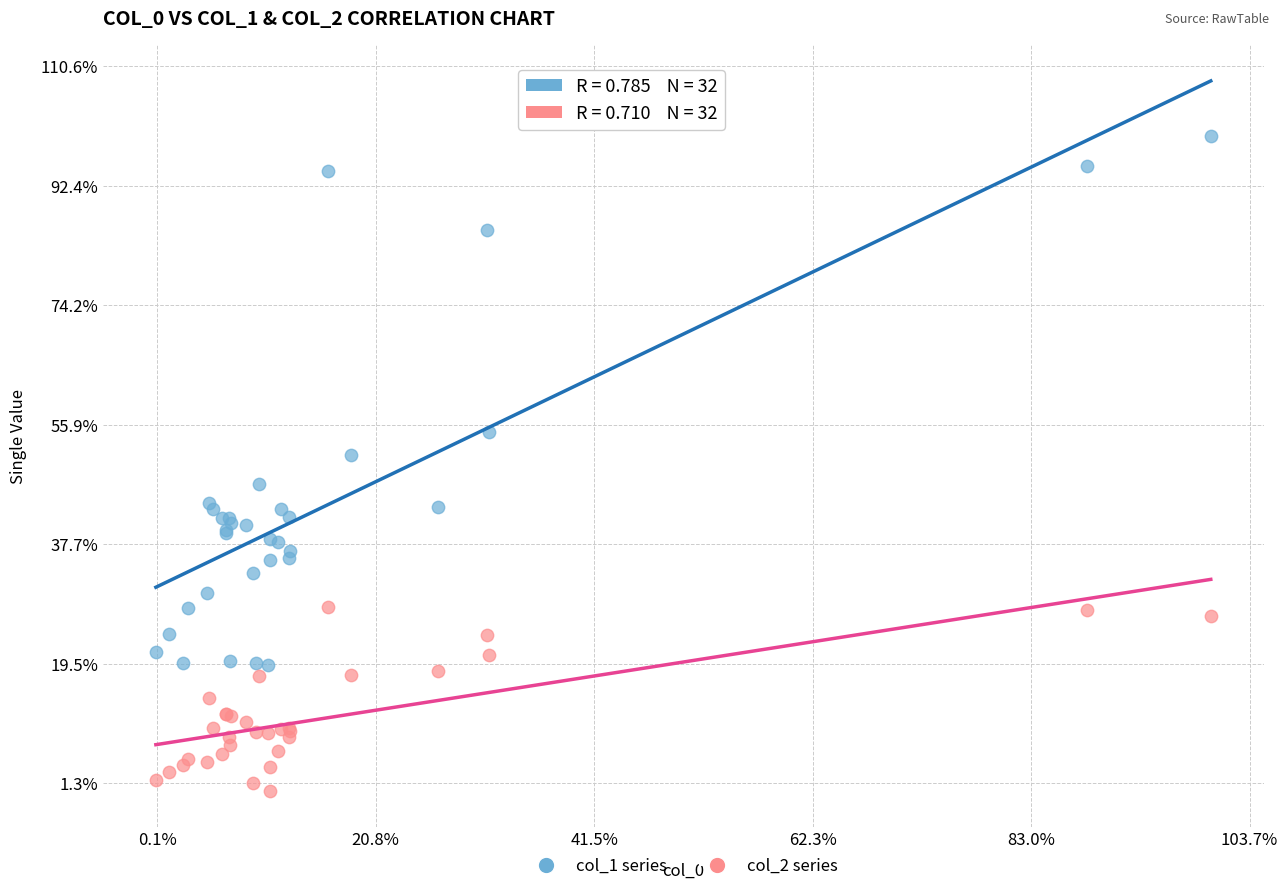

Which series contains the highest Y value?

col_1 series